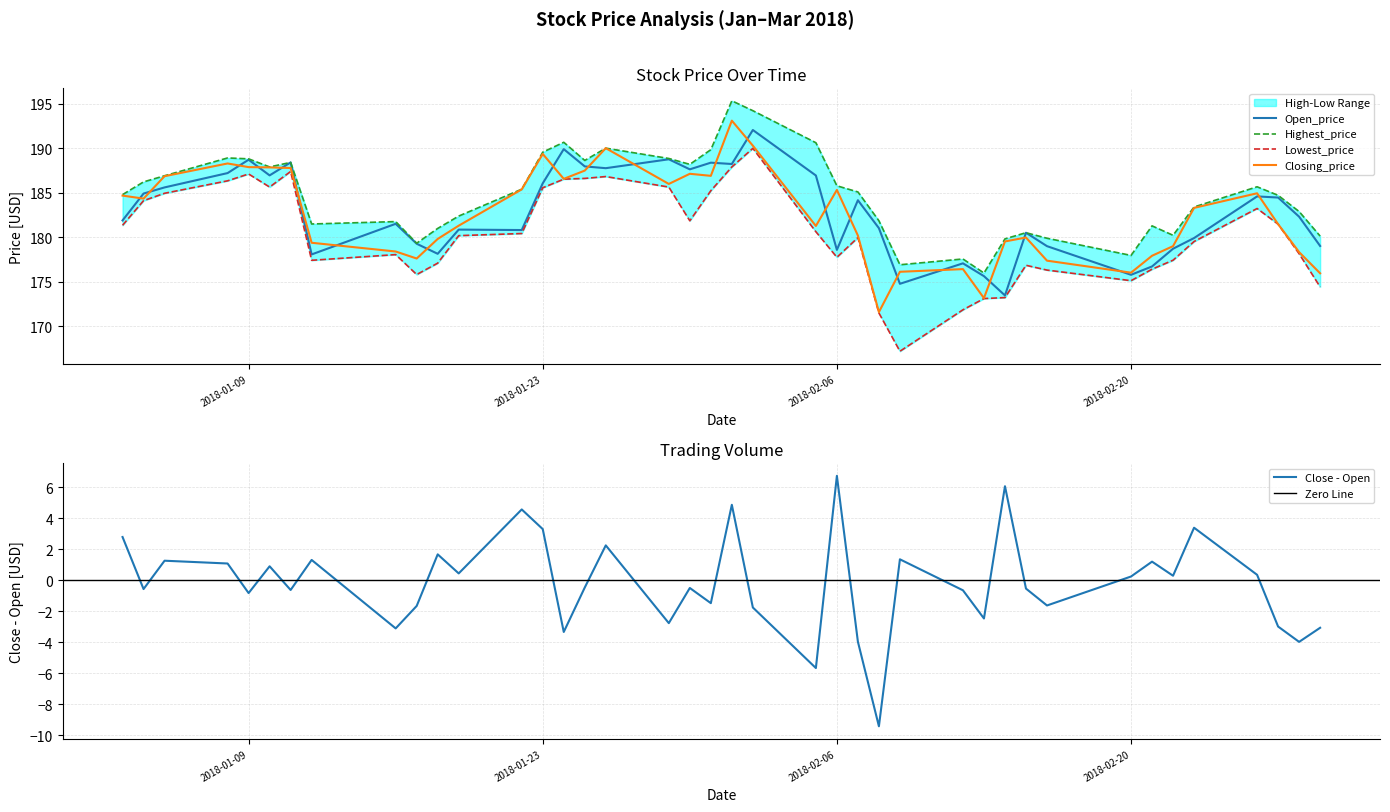

What is the label of the 11th point from the right?

2018-02-14